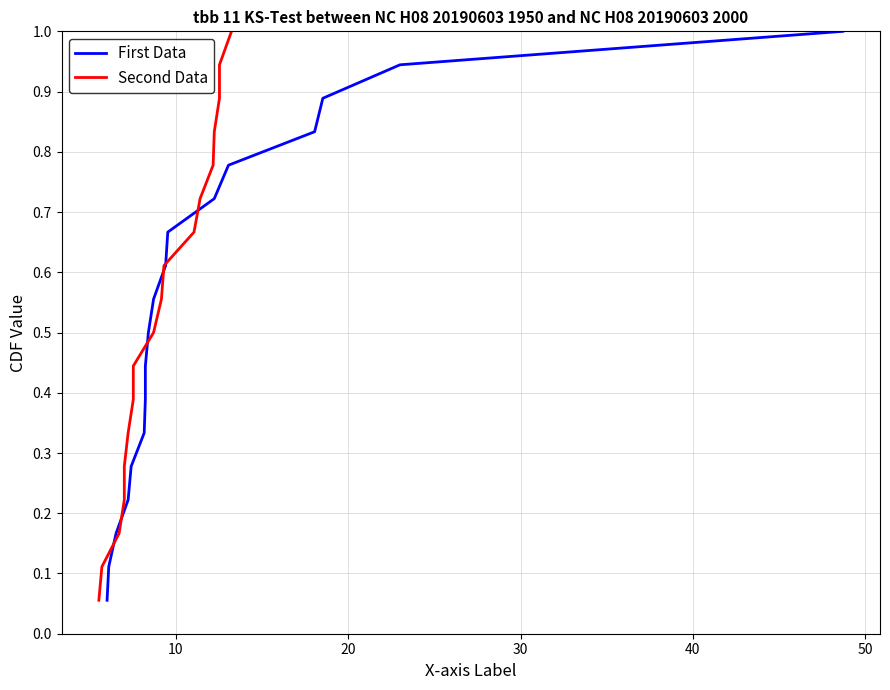

True or false: First Data has more than 0 interior local peaks.

False